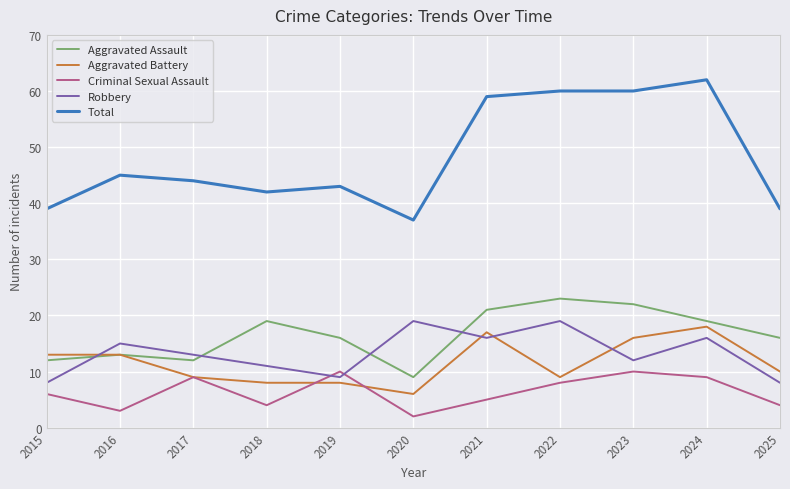

Where is Robbery nearest to the value 13?

2017